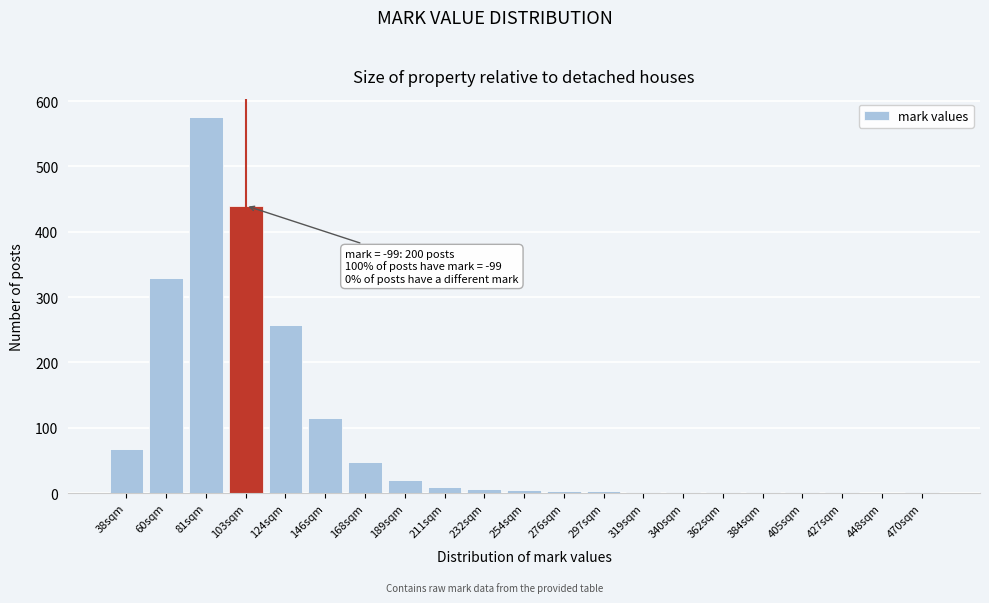

What is the sum of the values at 60sqm and 103sqm?

770